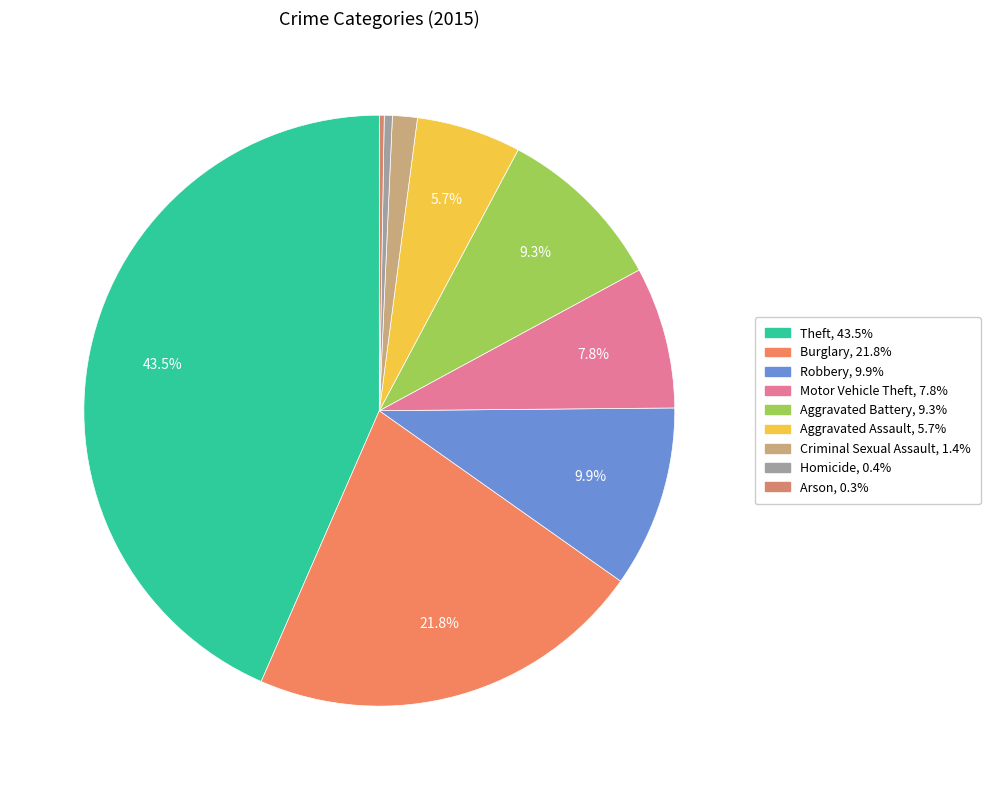

Rank the categories by value from highest to lowest.

Theft, Burglary, Robbery, Aggravated Battery, Motor Vehicle Theft, Aggravated Assault, Criminal Sexual Assault, Homicide, Arson